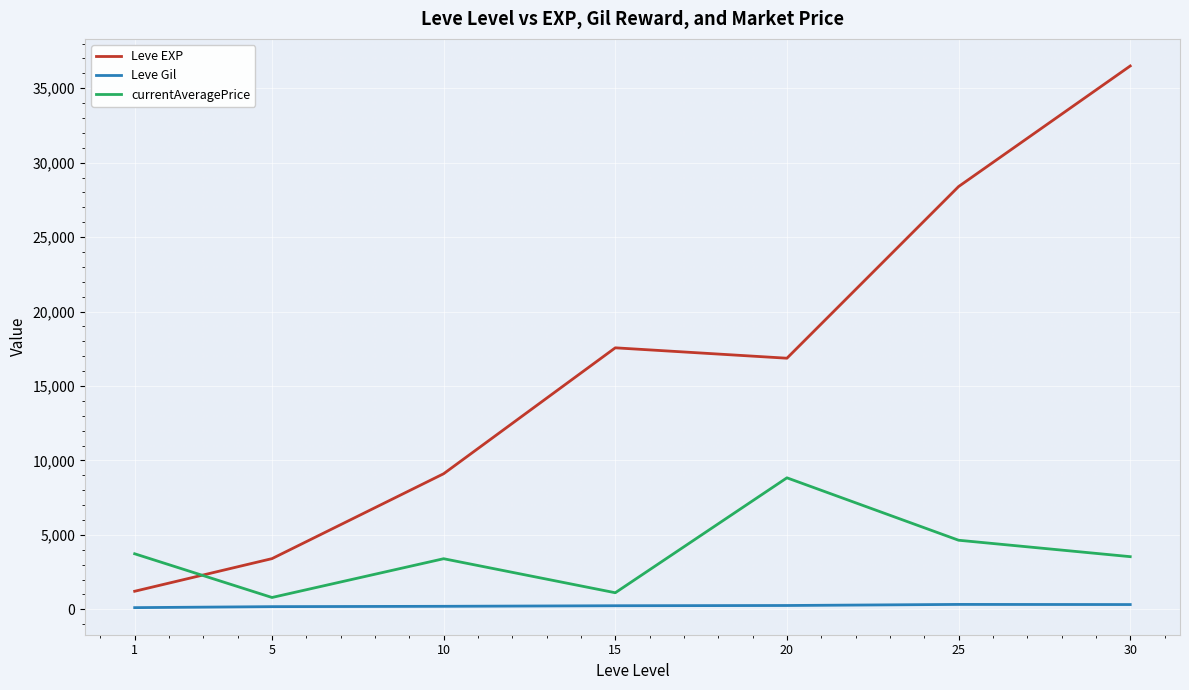

Read the currentAveragePrice value at 15.

1113.4